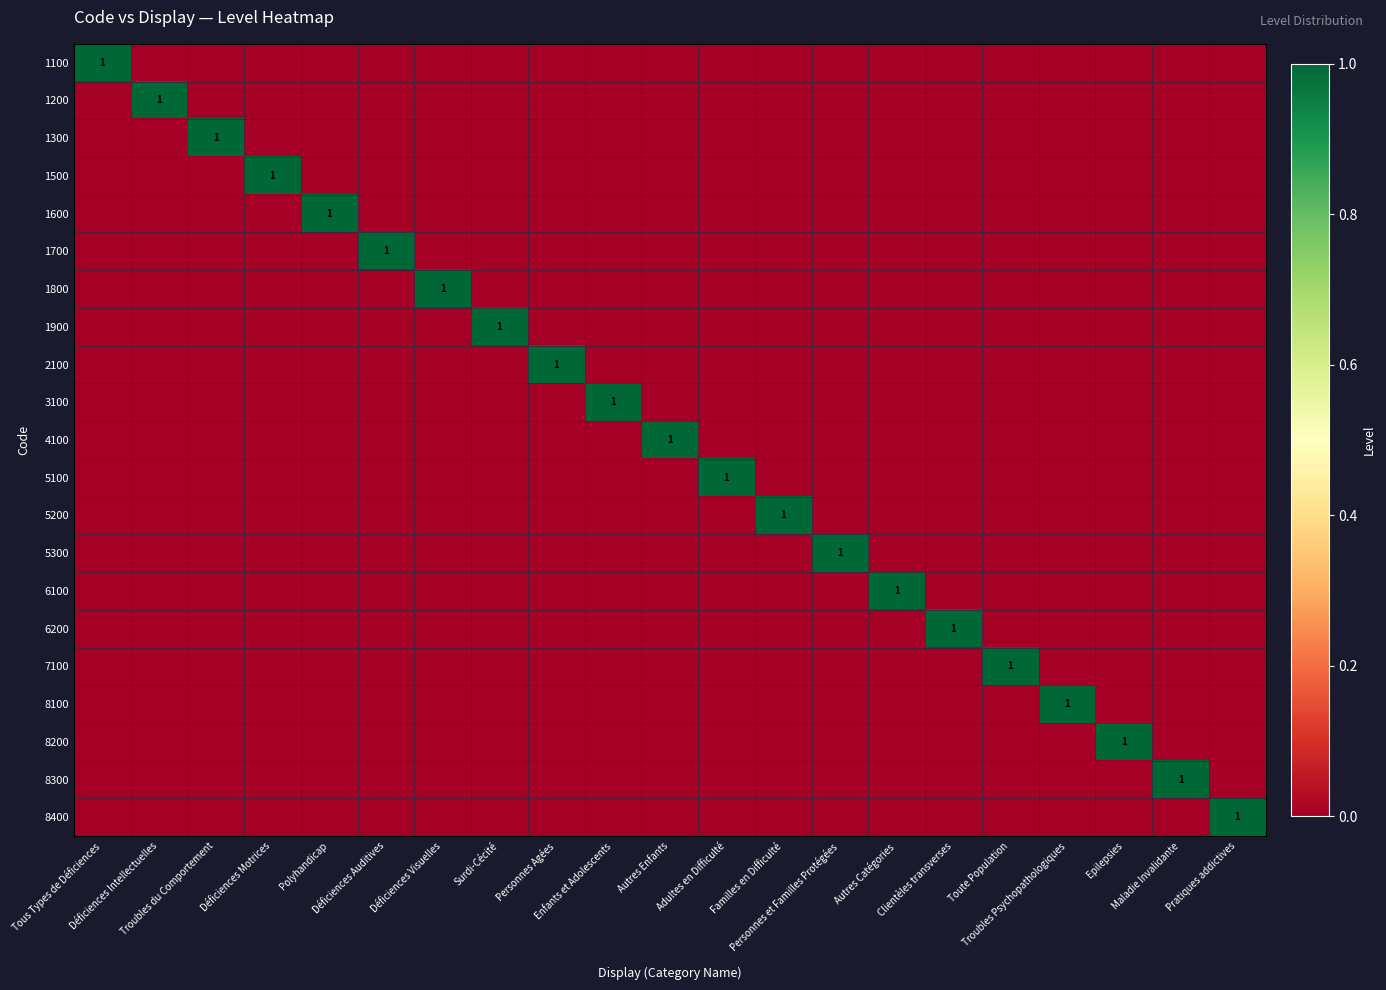

What is the difference between the maximum and second lowest values in the 1200 series?

1